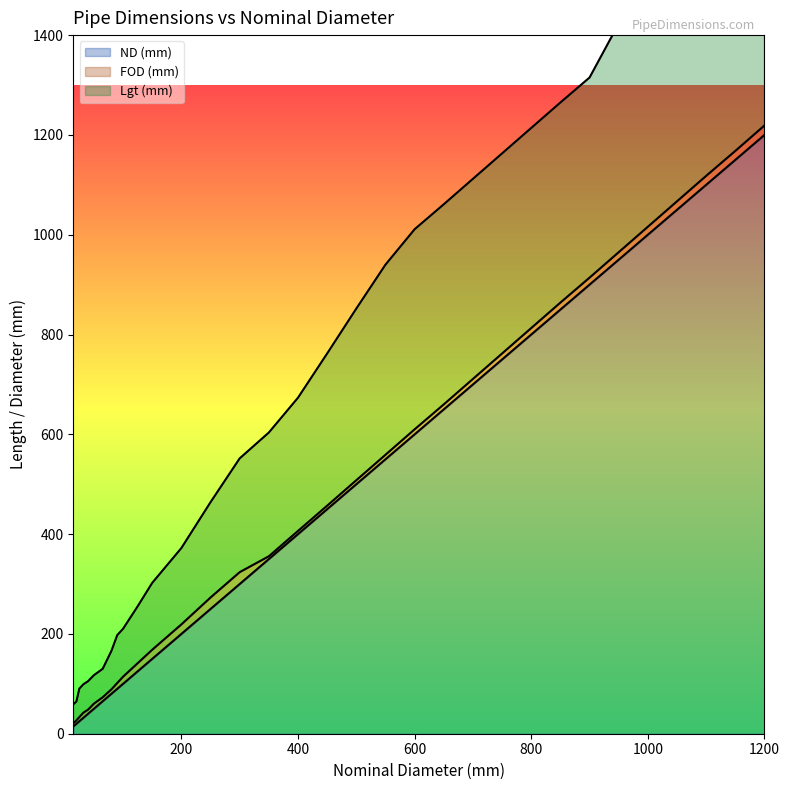

At which label does FOD (mm) first exceed 406?

400